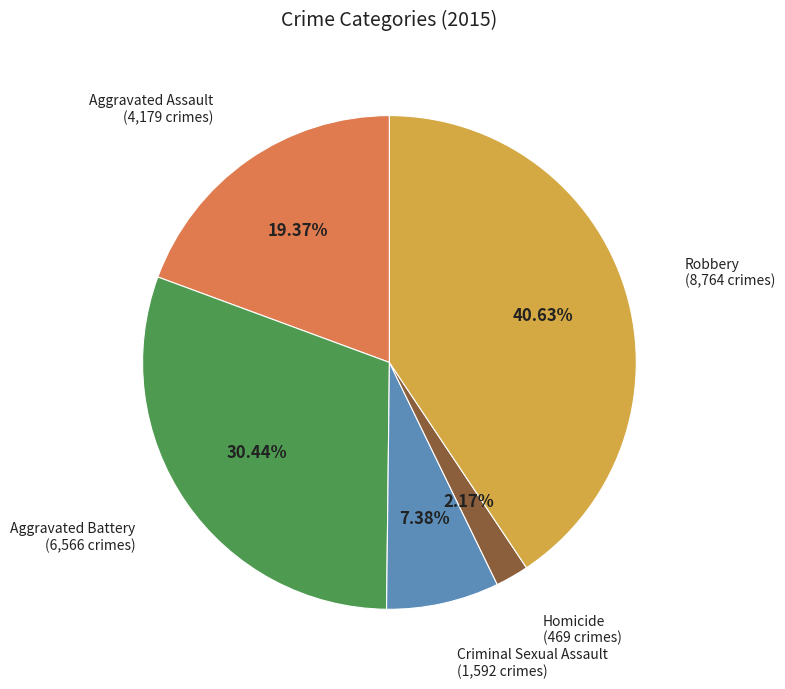

Is there any slice that represents more than half of the pie?

No